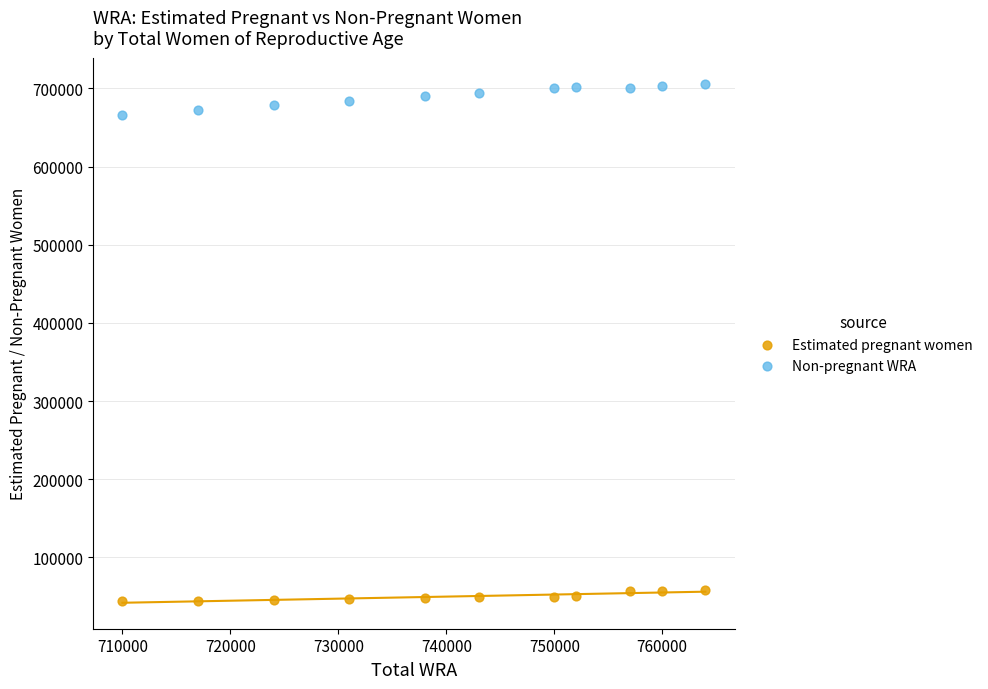

What are all the series names shown in the legend?

Estimated pregnant women, Non-pregnant WRA